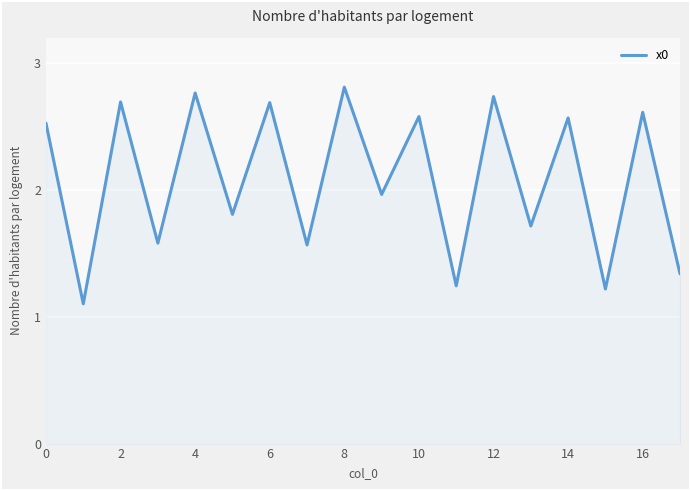

Does the chart display data point markers on the line(s)?

No